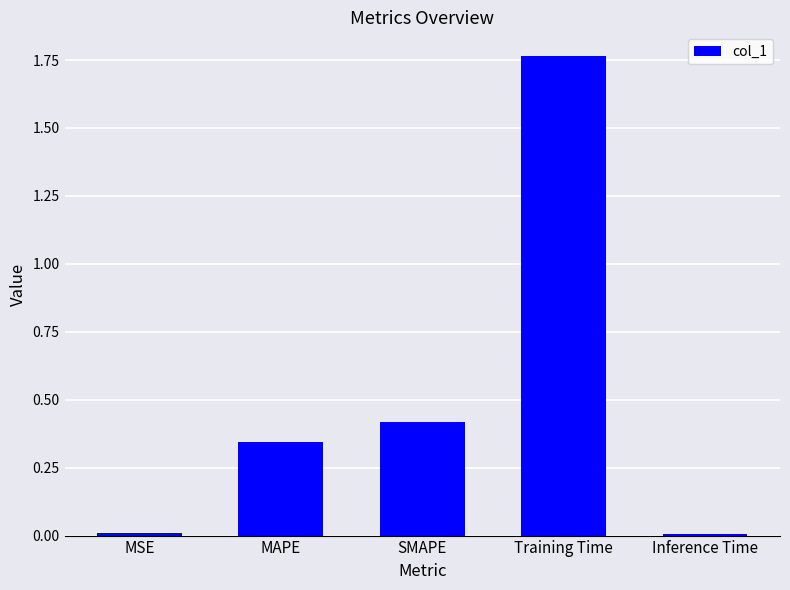

What is the average value?

0.5